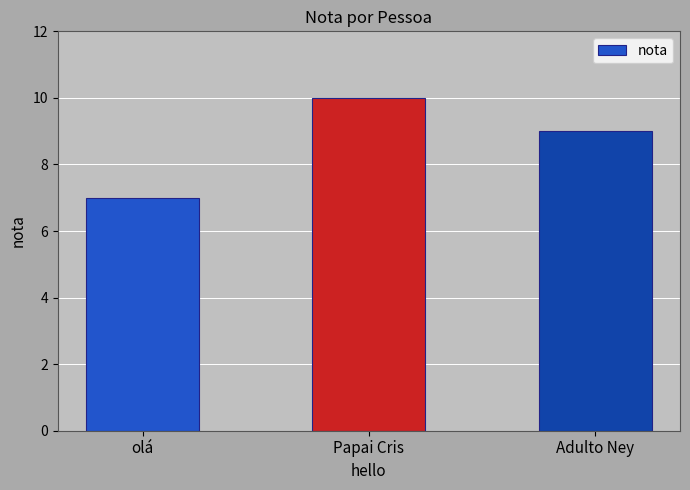

Reading left to right, what are all the values shown in this chart?

7	10	9